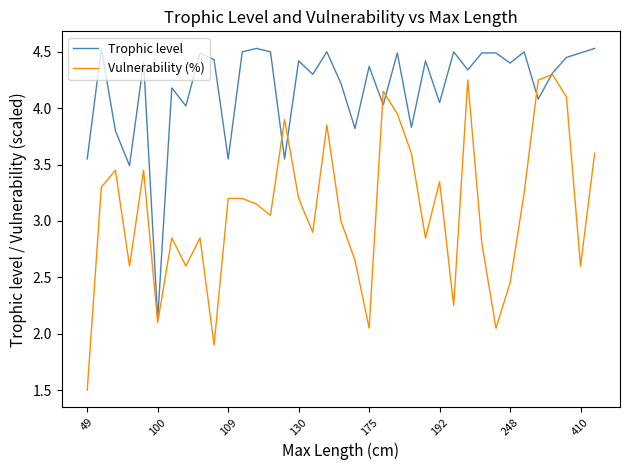

Which series ends up on top after the final intersection of Vulnerability (%) and Trophic level?

Trophic level